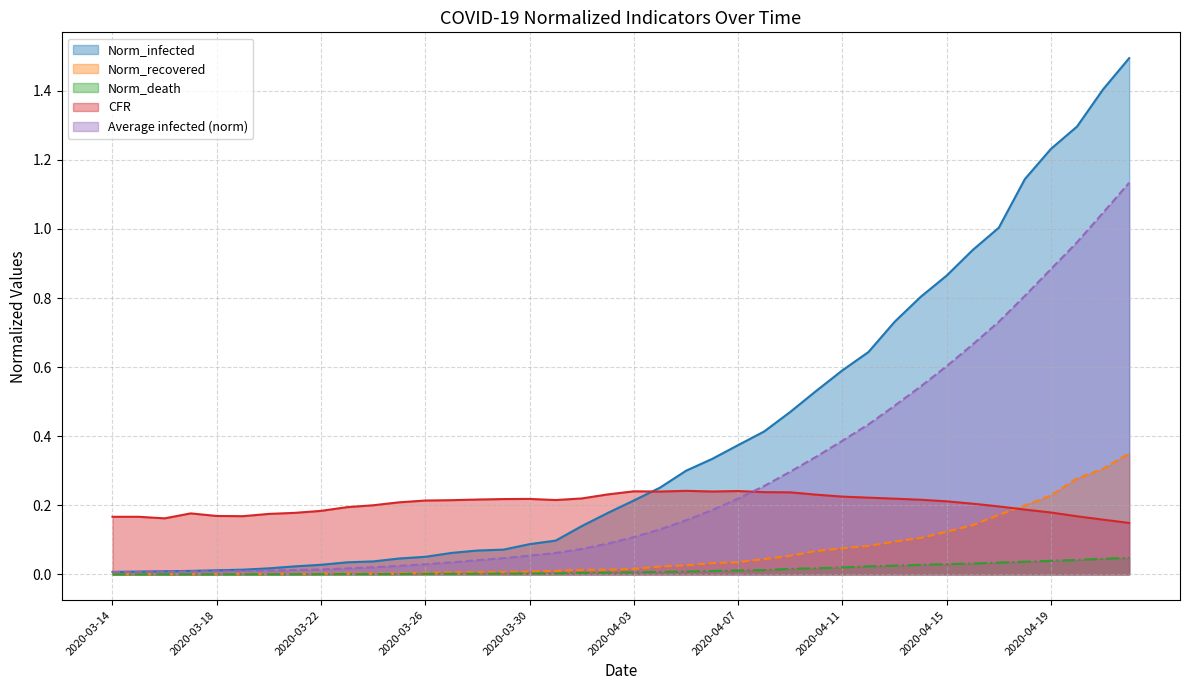

Does the chart have visible grid lines?

Yes